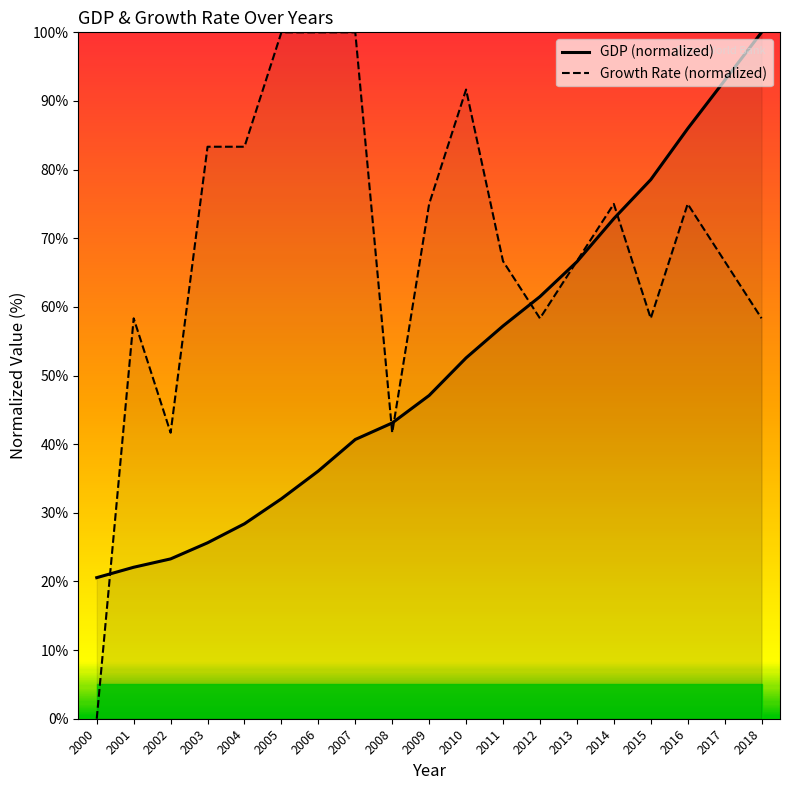

What is the maximum value shown in the chart?

100.0